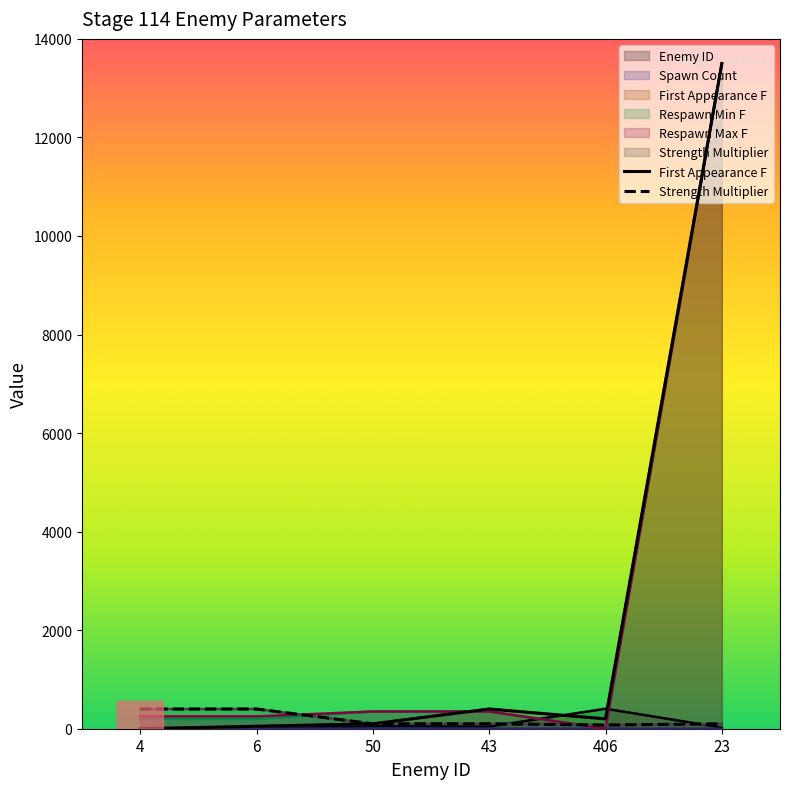

Is it true that Spawn Count equals 1 at 6?

True